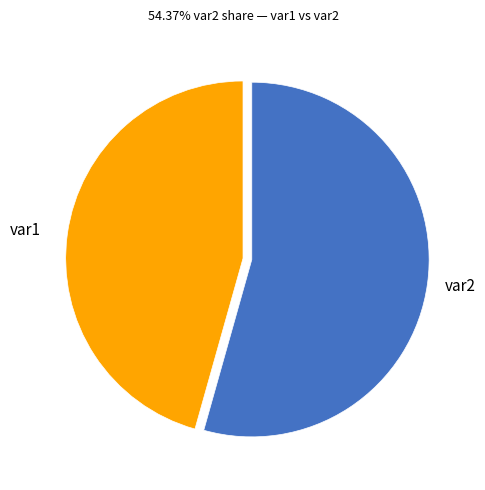

Is there any slice that represents more than half of the pie?

Yes